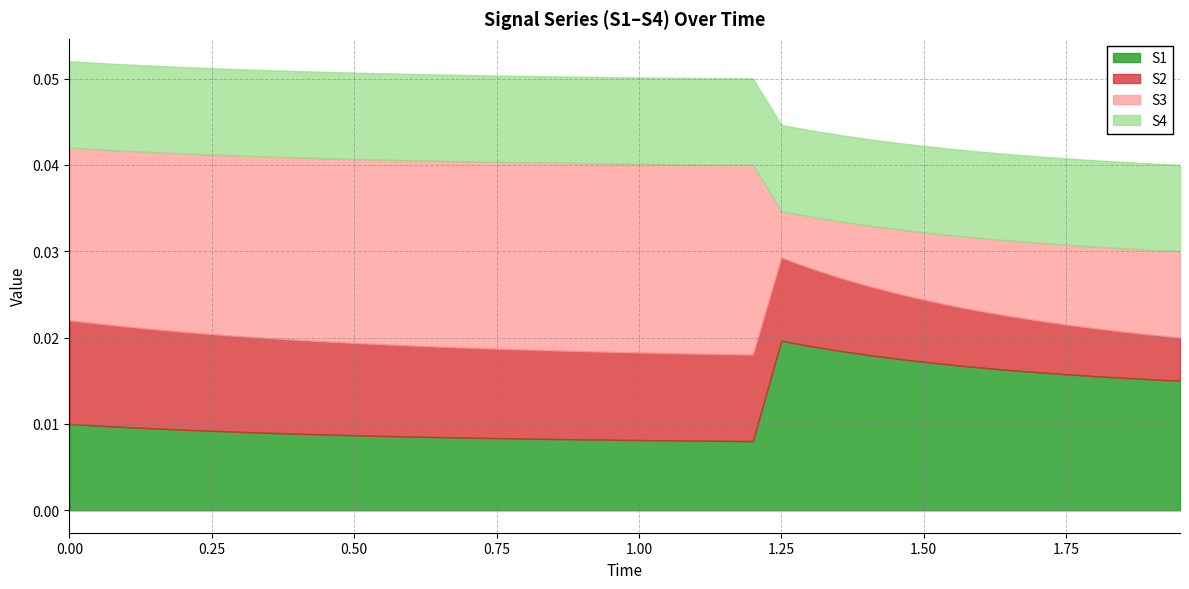

Is it true that S2 equals 0.0 at 32?

False